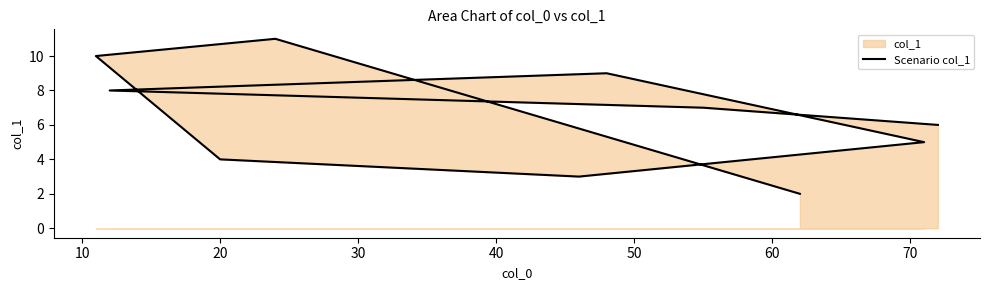

What is the greatest value displayed?

11.0